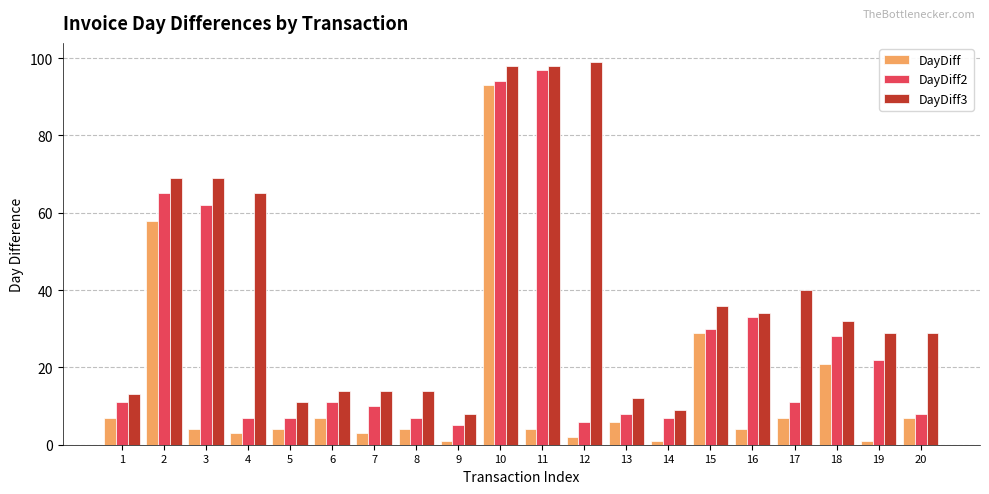

Count the number of categories in the chart.

20